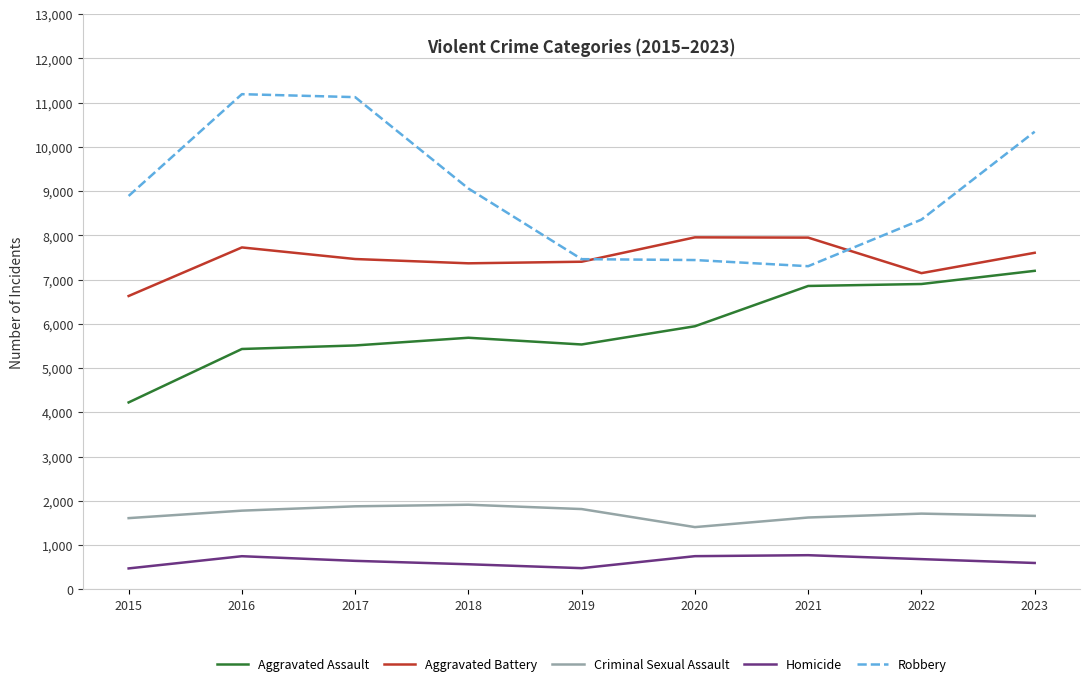

At 2022, list the series in order from smallest to largest.

Homicide, Criminal Sexual Assault, Aggravated Assault, Aggravated Battery, Robbery